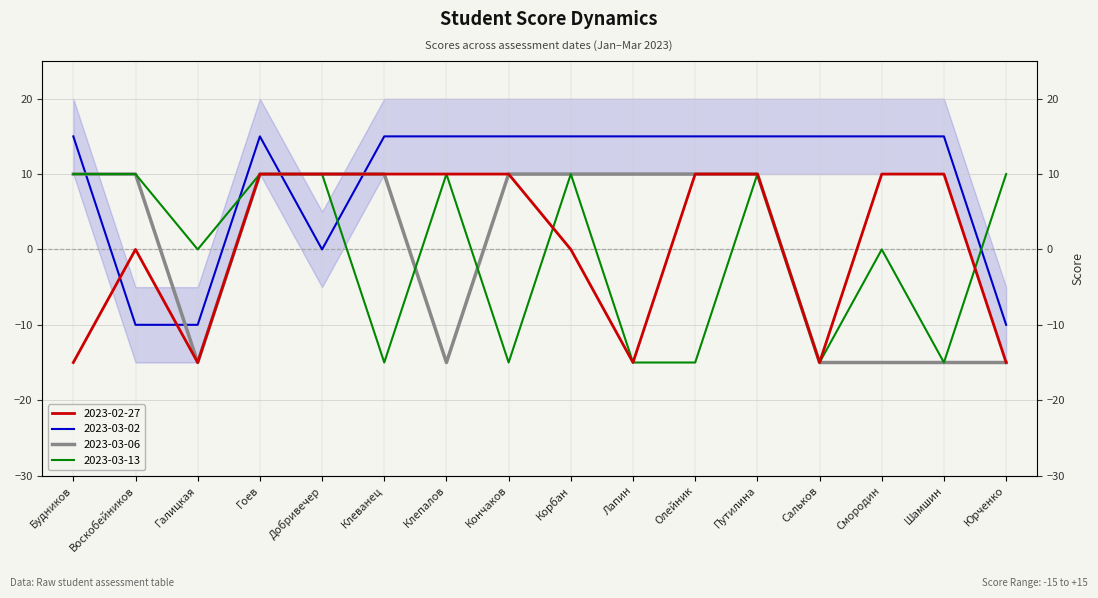

Reading left to right, list all the values displayed in this chart.

2023-02-27: Будников=-15	Воскобейников=0	Галицкая=-15	Гоев=10	Добривечер=10	Клеванец=10	Клепалов=10	Кончаков=10	Корбан=0	Лапин=-15	Олейник=10	Путилина=10	Сальков=-15	Смородин=10	Шамшин=10	Юрченко=-15
2023-03-02: Будников=15	Воскобейников=-10	Галицкая=-10	Гоев=15	Добривечер=0	Клеванец=15	Клепалов=15	Кончаков=15	Корбан=15	Лапин=15	Олейник=15	Путилина=15	Сальков=15	Смородин=15	Шамшин=15	Юрченко=-10
2023-03-06: Будников=10	Воскобейников=10	Галицкая=-15	Гоев=10	Добривечер=10	Клеванец=10	Клепалов=-15	Кончаков=10	Корбан=10	Лапин=10	Олейник=10	Путилина=10	Сальков=-15	Смородин=-15	Шамшин=-15	Юрченко=-15
2023-03-13: Будников=10	Воскобейников=10	Галицкая=0	Гоев=10	Добривечер=10	Клеванец=-15	Клепалов=10	Кончаков=-15	Корбан=10	Лапин=-15	Олейник=-15	Путилина=10	Сальков=-15	Смородин=0	Шамшин=-15	Юрченко=10